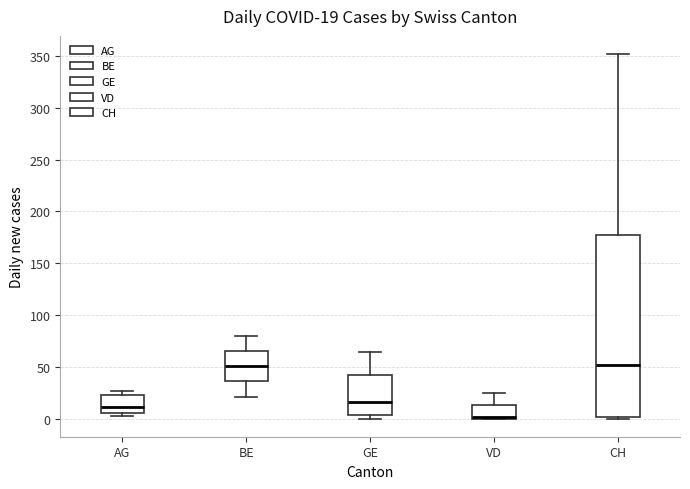

Comparing the boxes themselves (not the whiskers), which one is the tallest?

CH